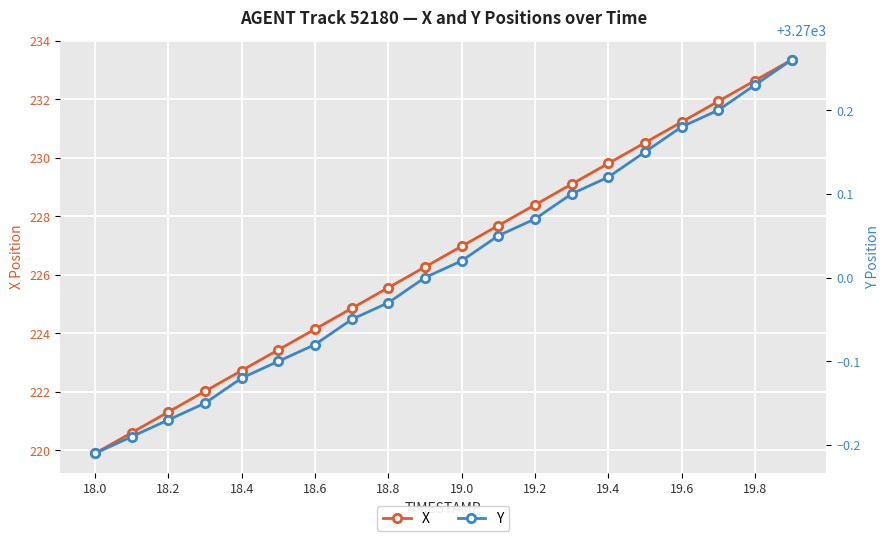

True or false: X has a value of 229.8 at 19.4.

True